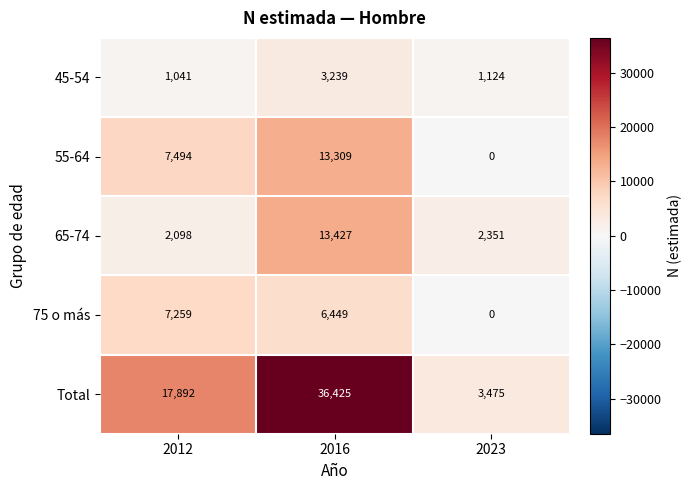

Which series changed the most between 2012 and 2023?

Total